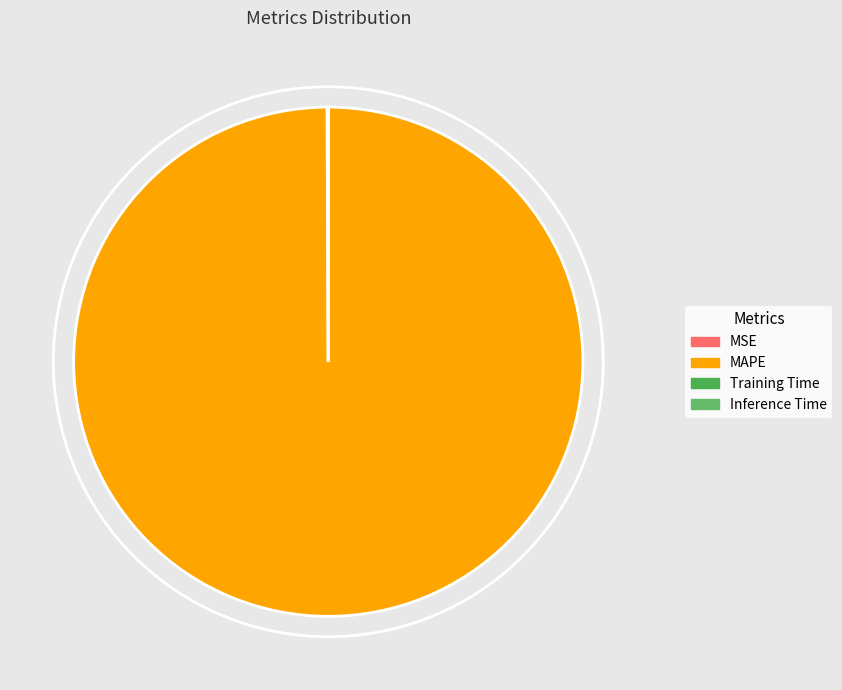

The Inference Time slice represents 9% of the pie. True or false?

False